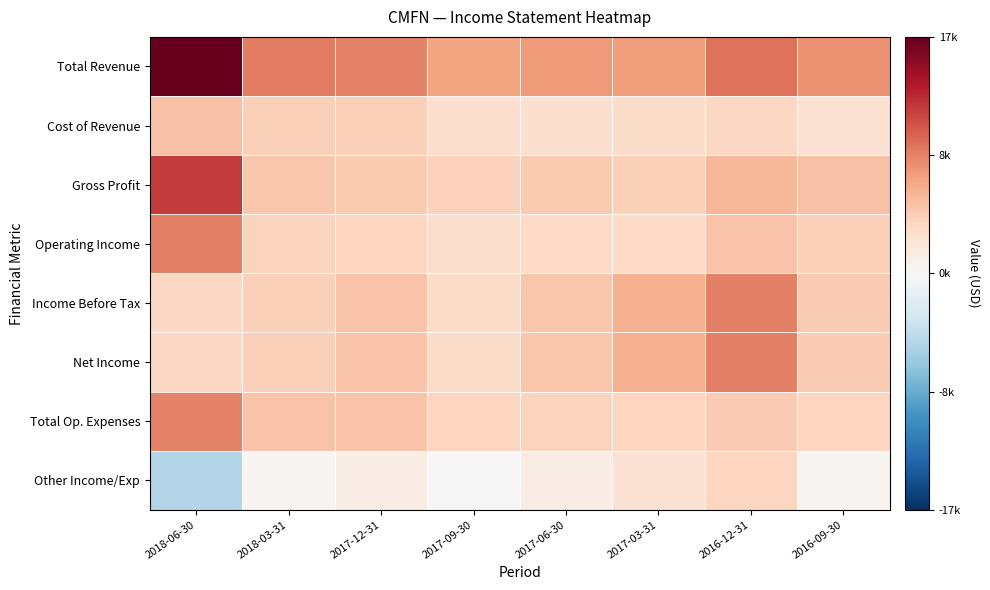

What is the spread (max minus min) of values at 2017-06-30?

5900